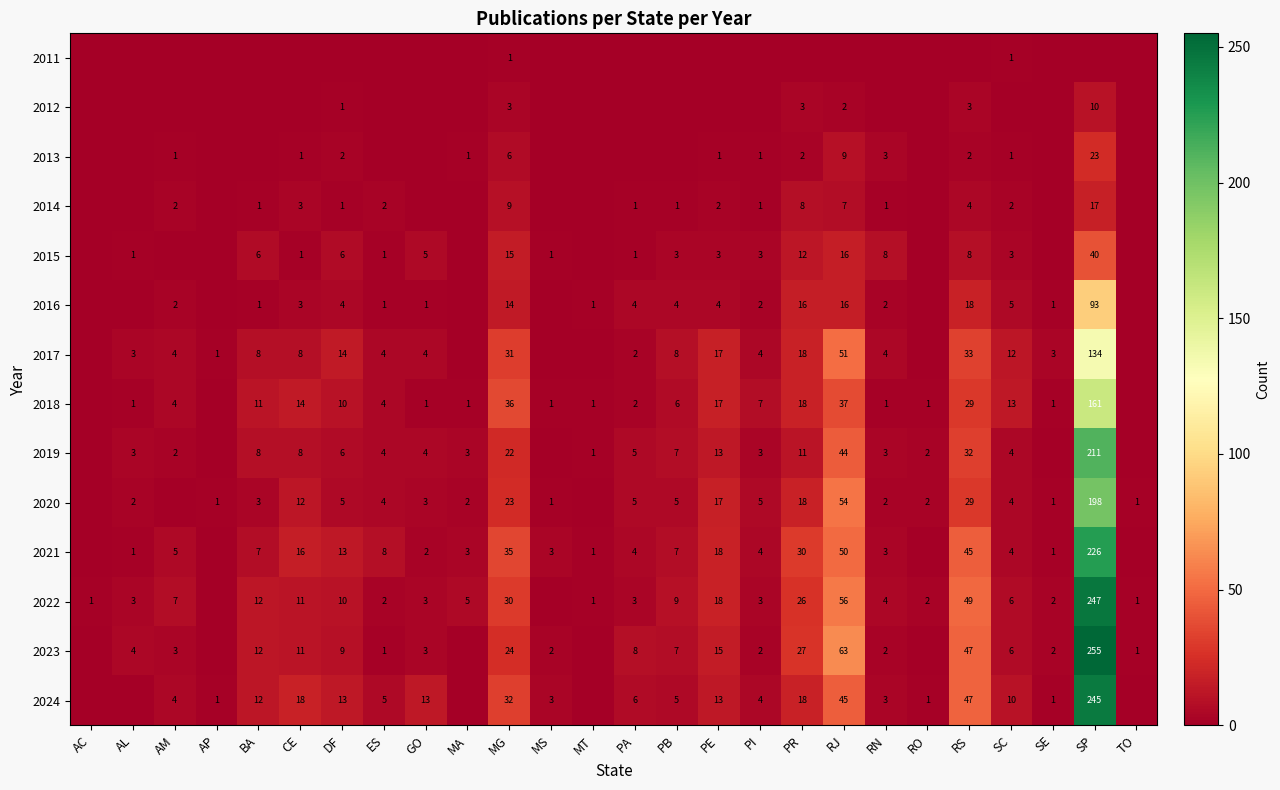

The 2023 series shows 47 at RS. True or false?

True